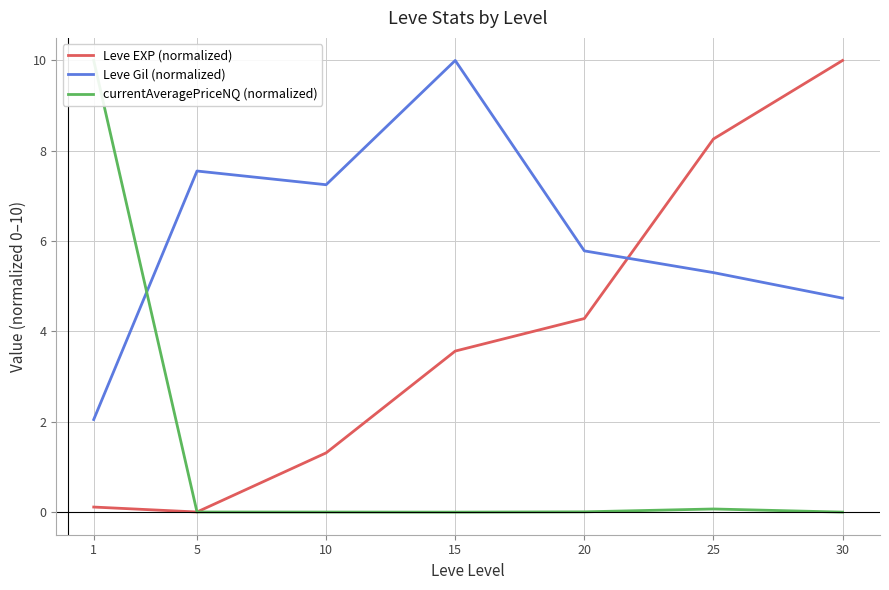

Is it true that Leve Gil (normalized) equals 7.2 at 10?

True